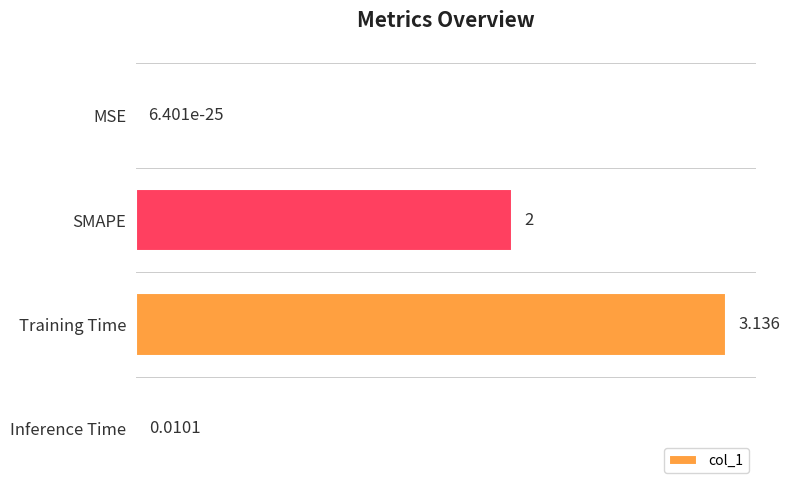

Which category has the highest value across all series?

Training Time